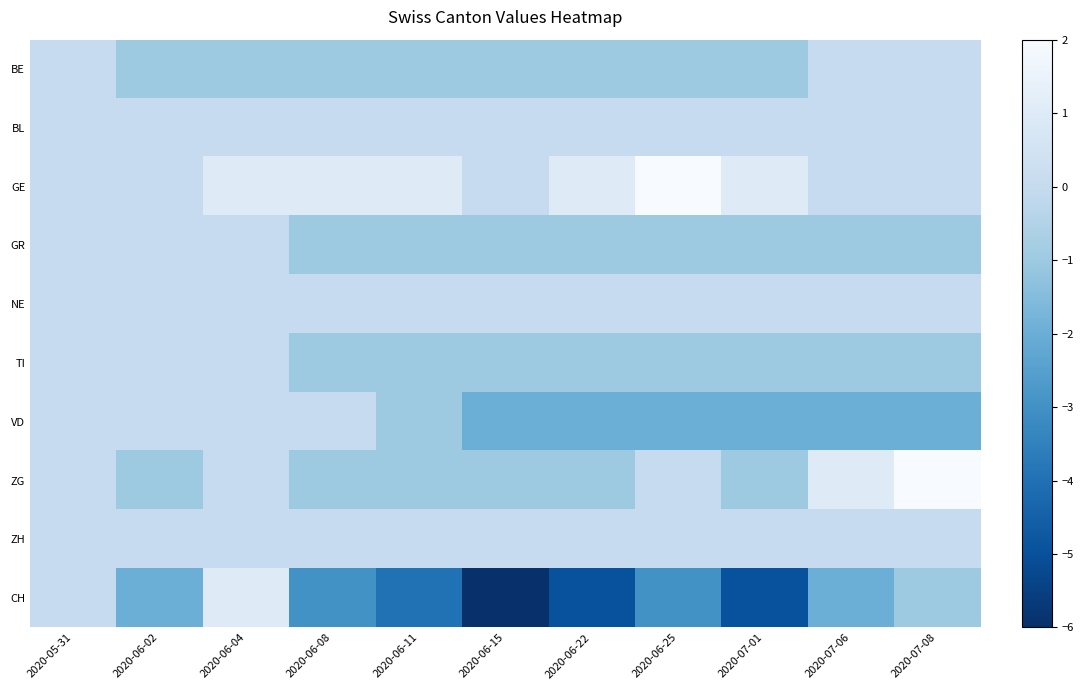

Rank the series at 2020-06-25 from highest to lowest value.

GE, BL, NE, ZG, ZH, BE, GR, TI, VD, CH